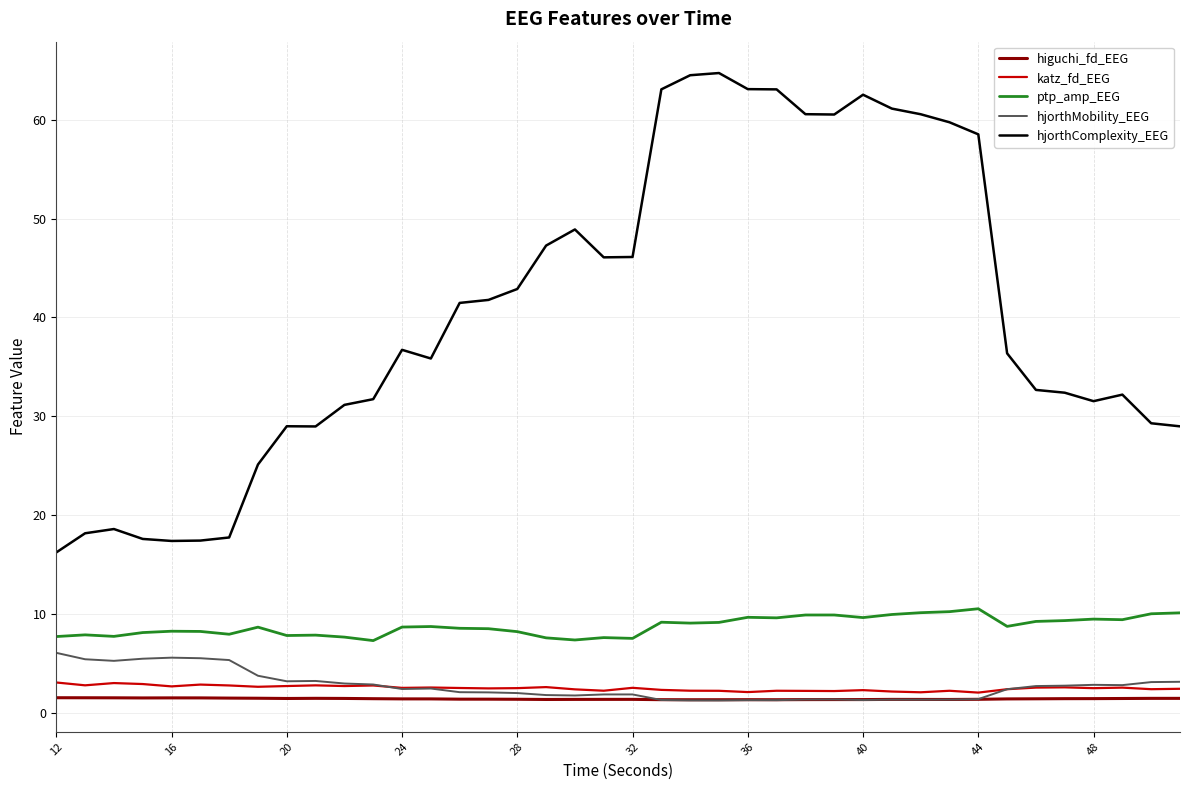

True or false: hjorthMobility_EEG has more than 1 points higher than both neighbors.

True